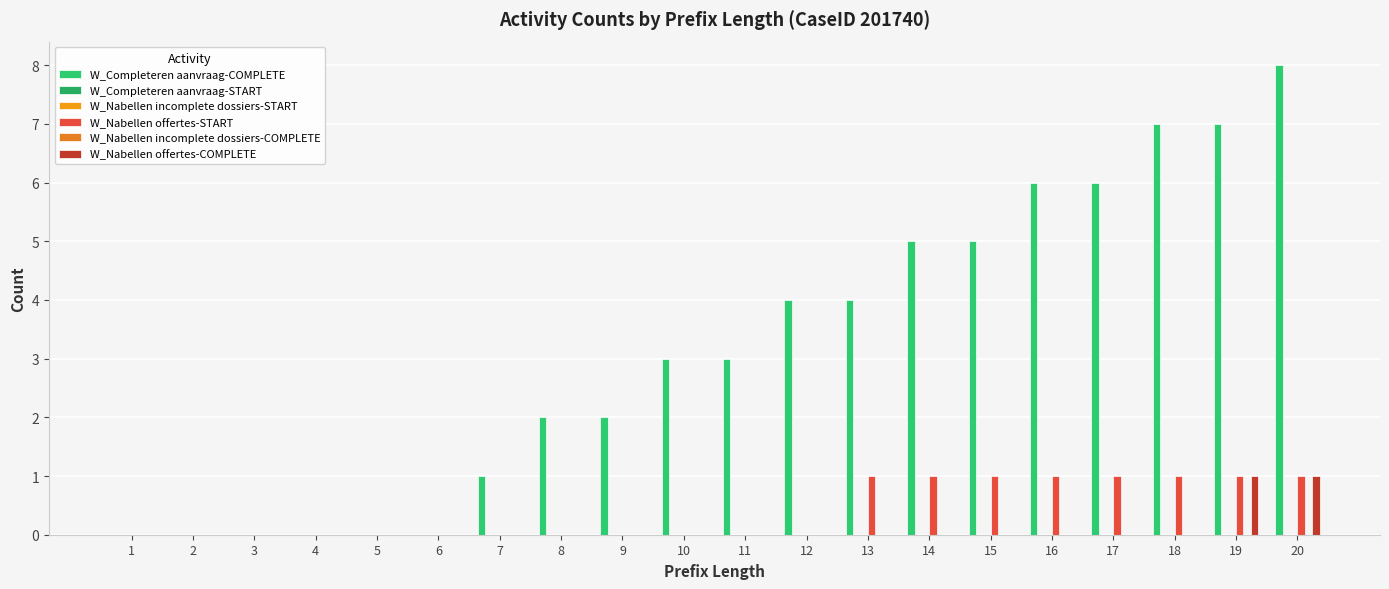

The W_Completeren aanvraag-START series shows 0 at 4. True or false?

True